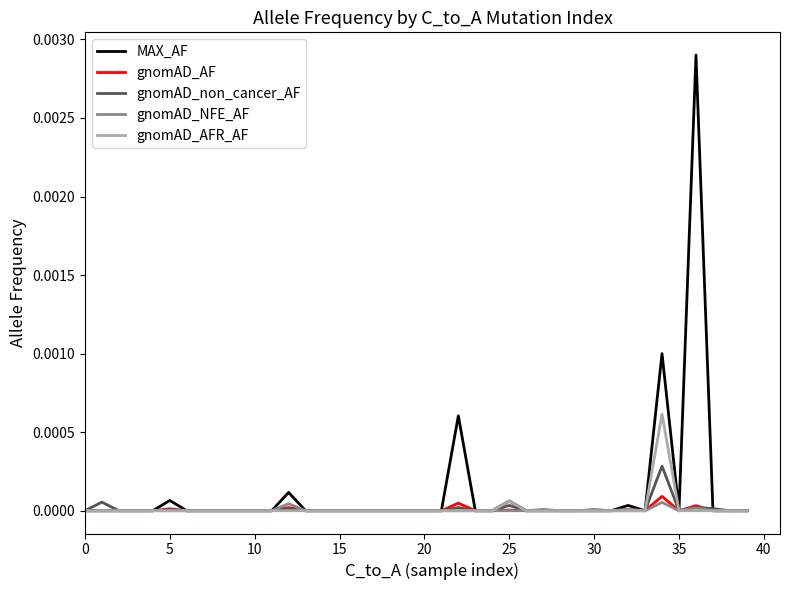

Does the chart have visible grid lines?

No